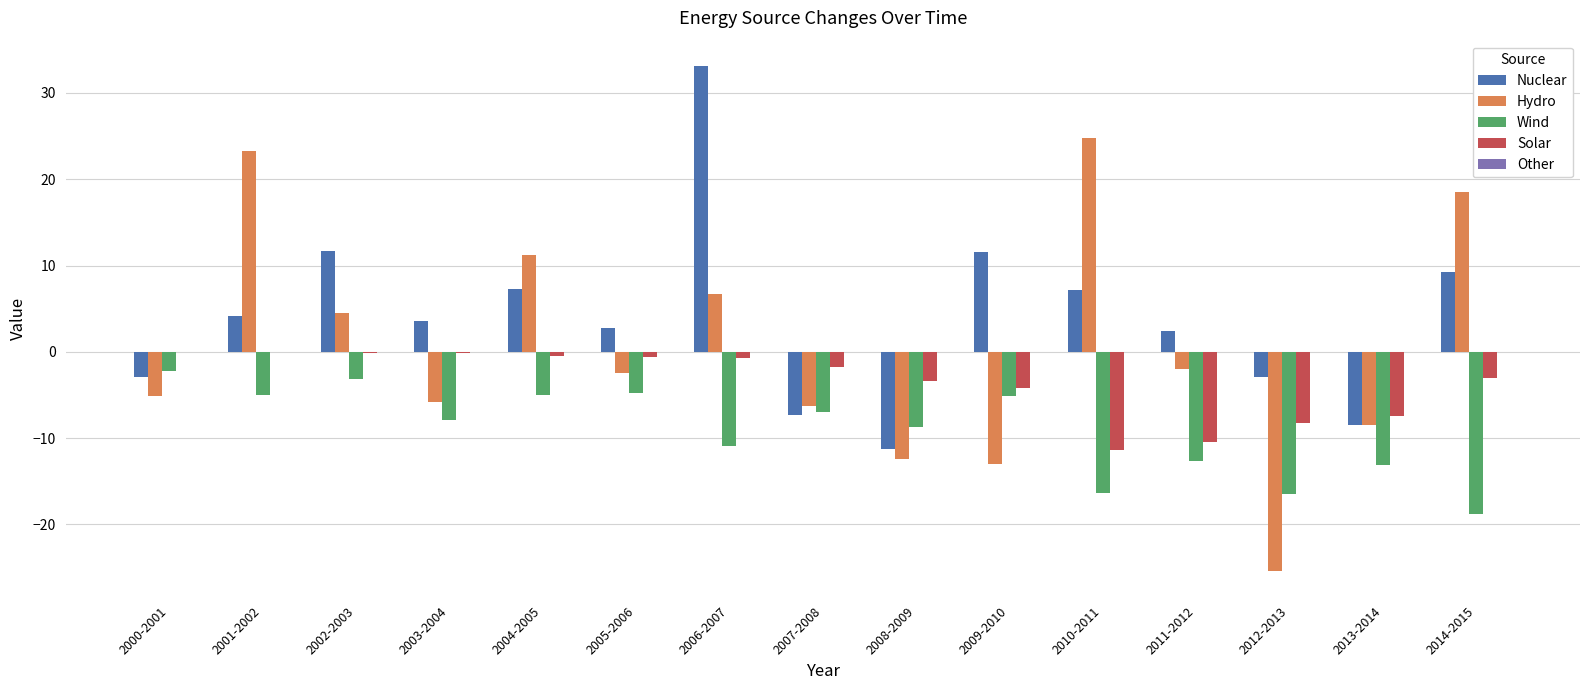

The value of Wind at 2013-2014 is -13.1. True or false?

True